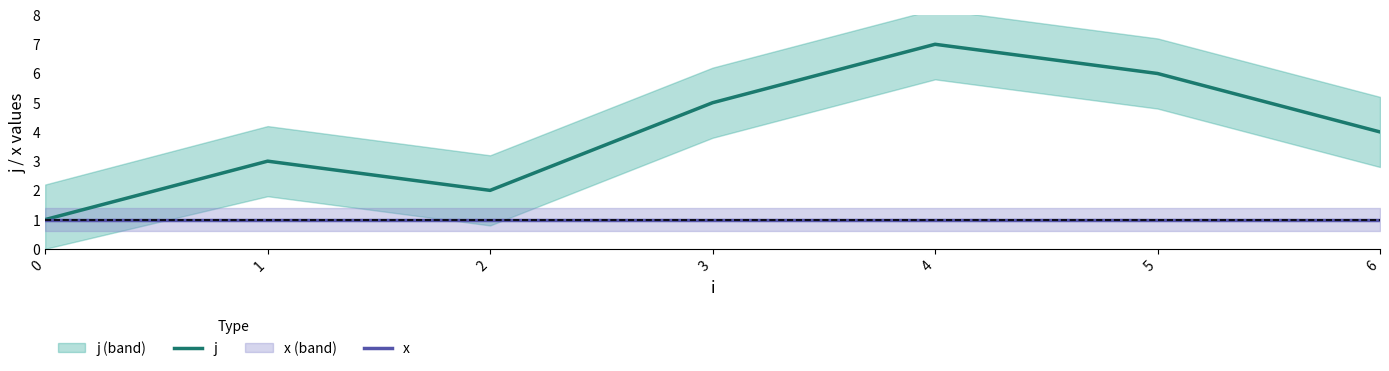

Rank the series by their average value, from highest to lowest.

j, x